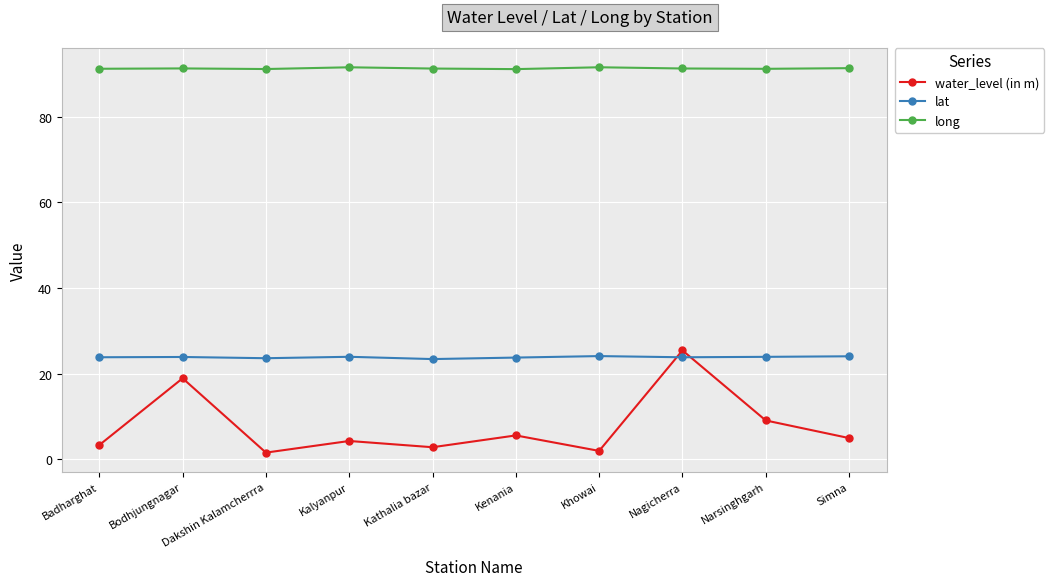

True or false: water_level (in m) and long cross at least once.

False